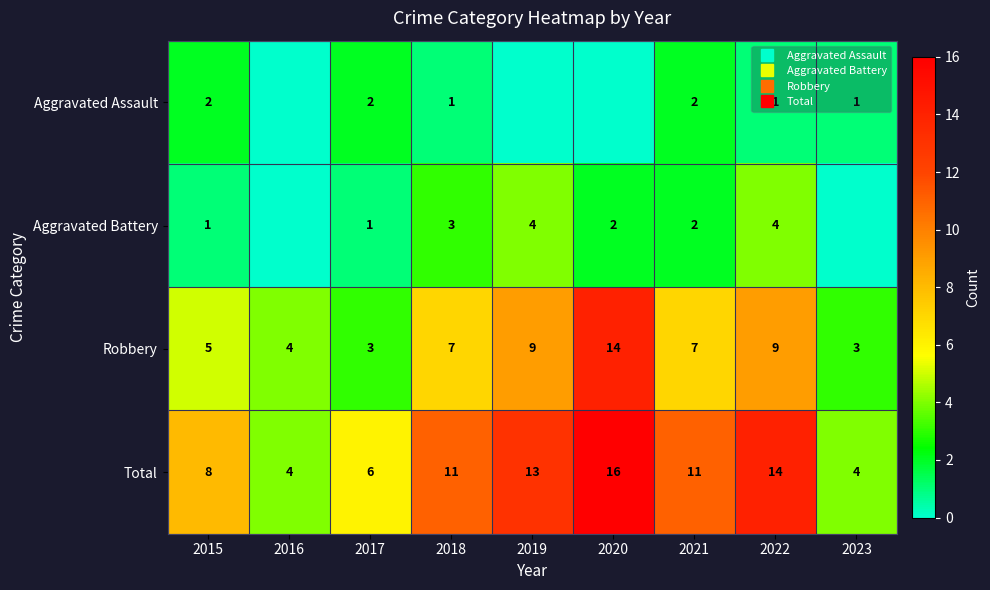

What is the difference between the highest and lowest values at 2020?

16